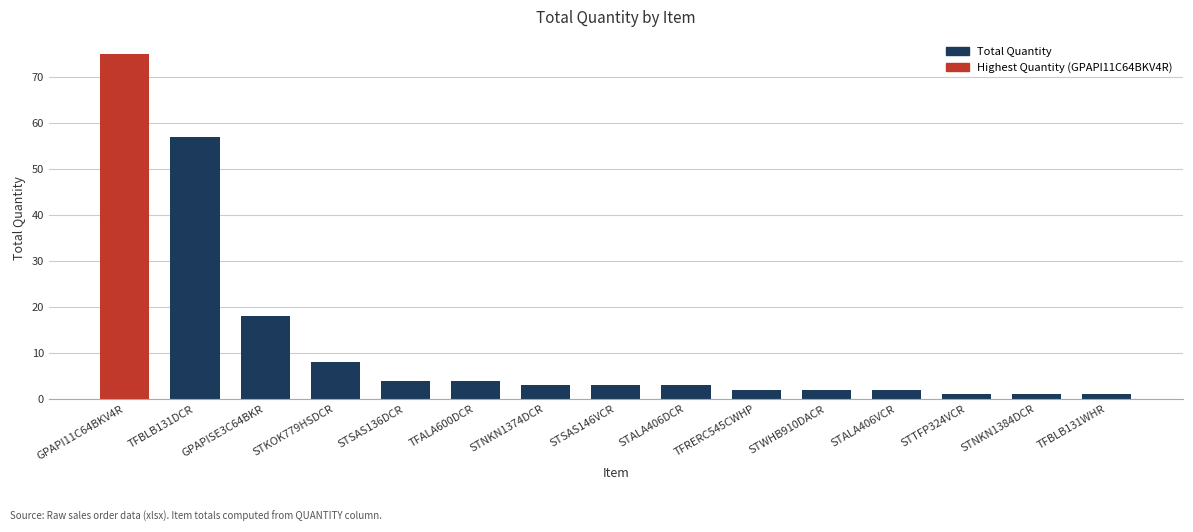

What is the minimum value shown in the chart?

1